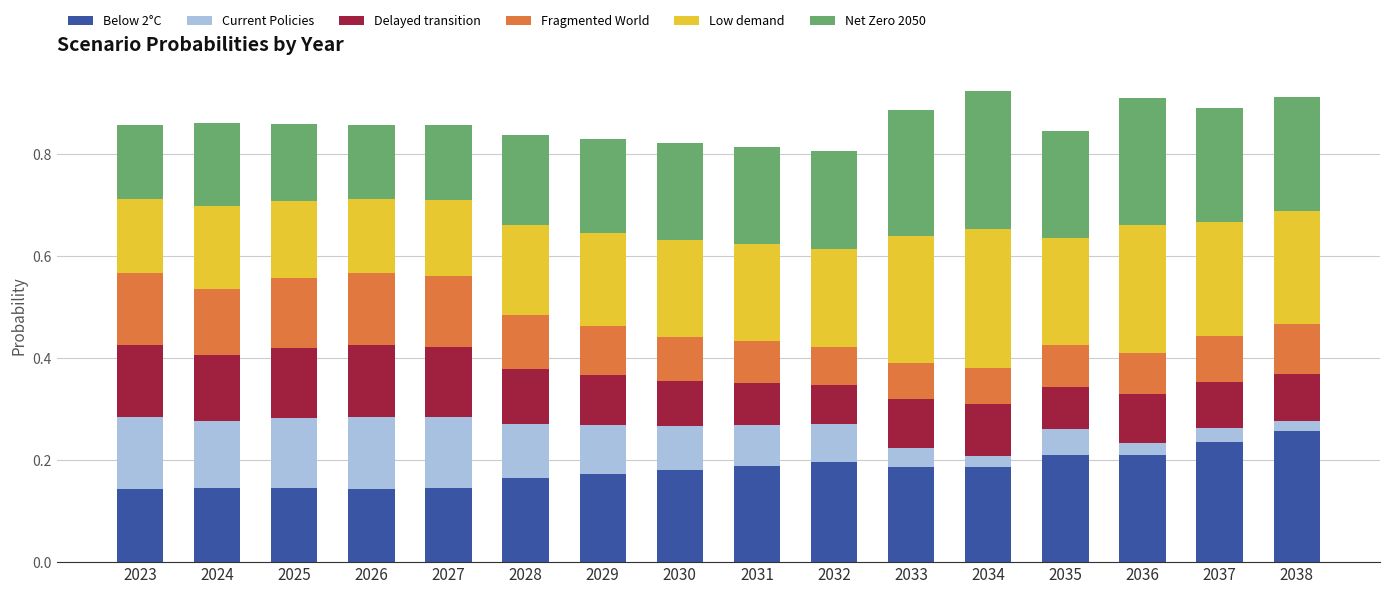

Does the chart contain stacked bars?

Yes